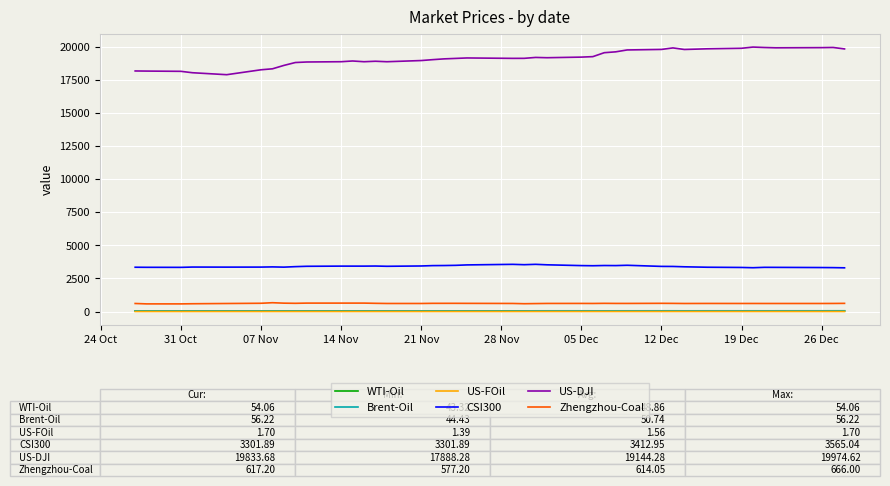

What is the lowest value of the US-FOil series?

1.4